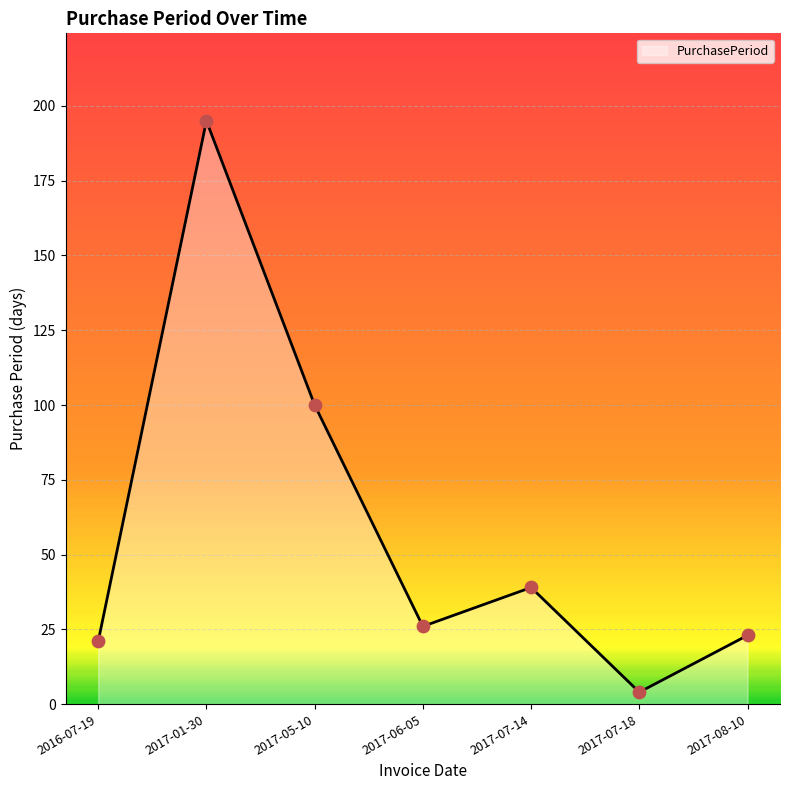

What is the change in value from 2016-07-19 to 2017-07-18?

-17